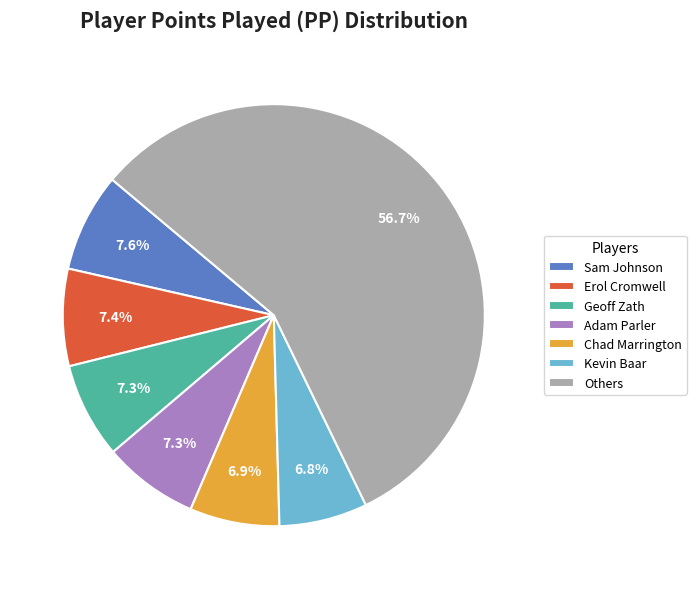

How many slices are in this pie chart?

7